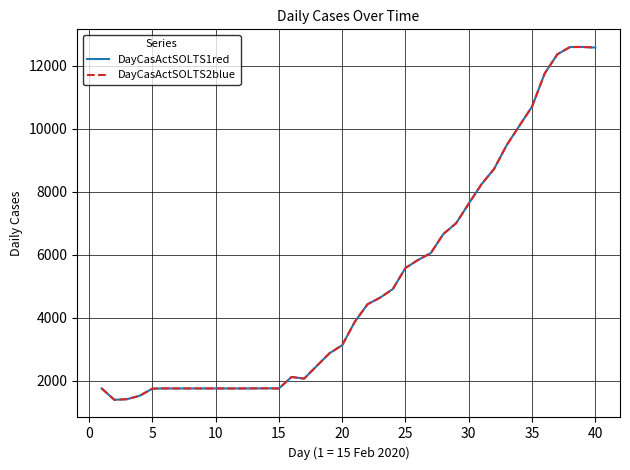

What is the value of the DayCasActSOLTS1red point at the 12th from the left?

1749